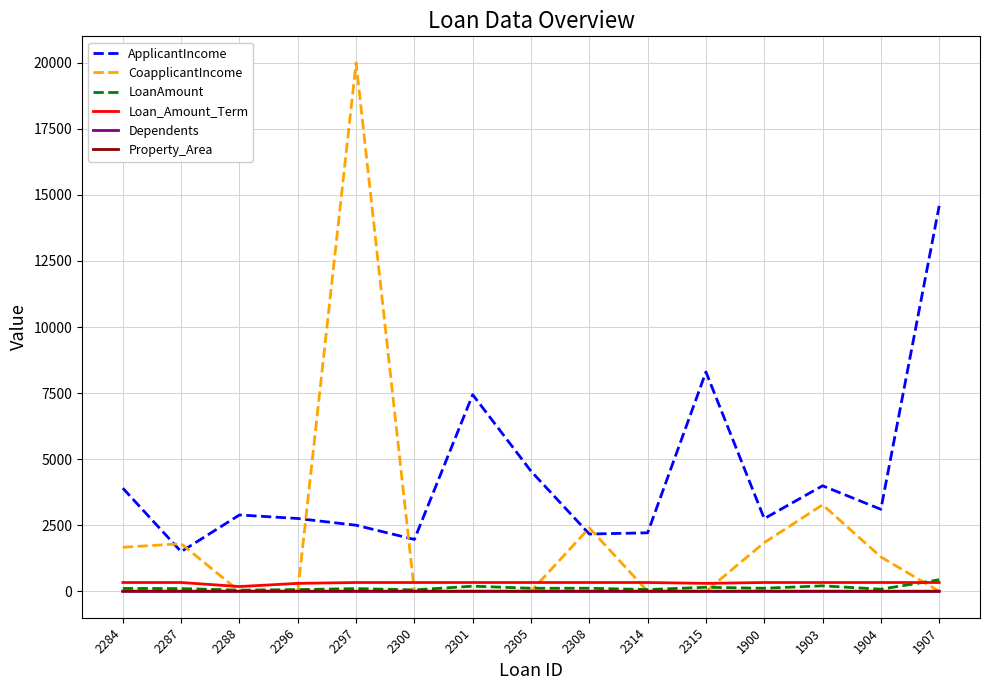

Which series has the largest range (max minus min)?

CoapplicantIncome